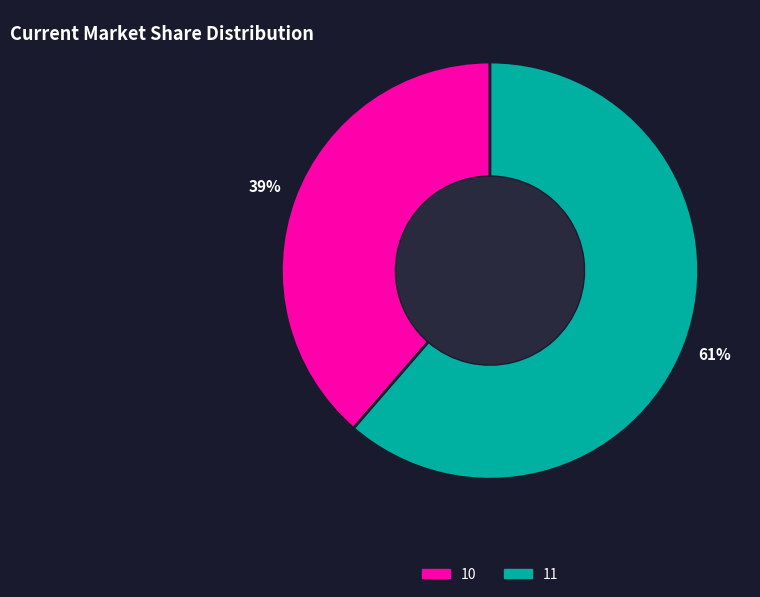

Is 10 the majority of the pie?

No